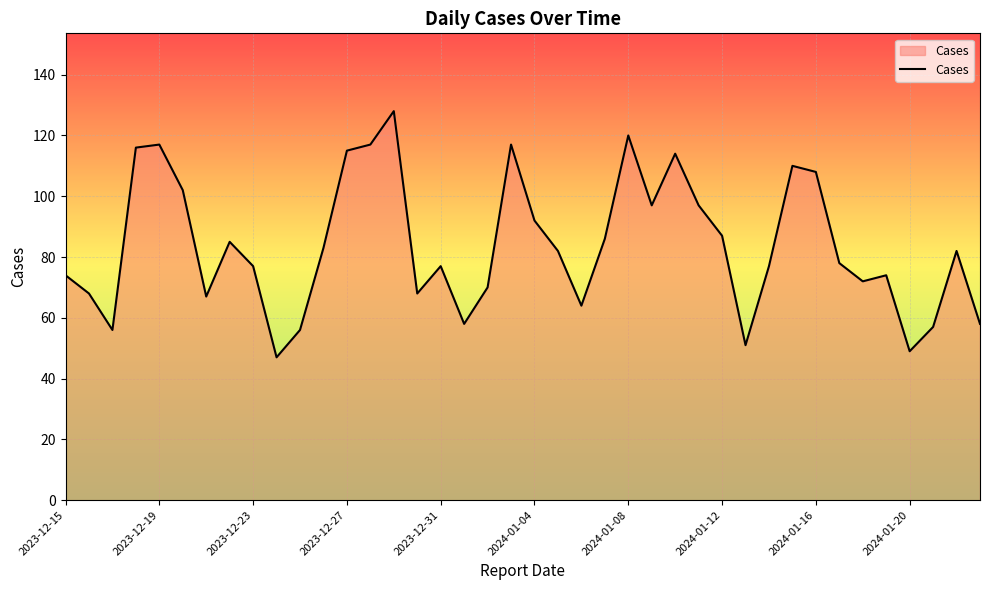

Reading left to right, transcribe all the data shown in this chart.

74	68	56	116	117	102	67	85	77	47	56	83	115	117	128	68	77	58	70	117	92	82	64	86	120	97	114	97	87	51	77	110	108	78	72	74	49	57	82	58